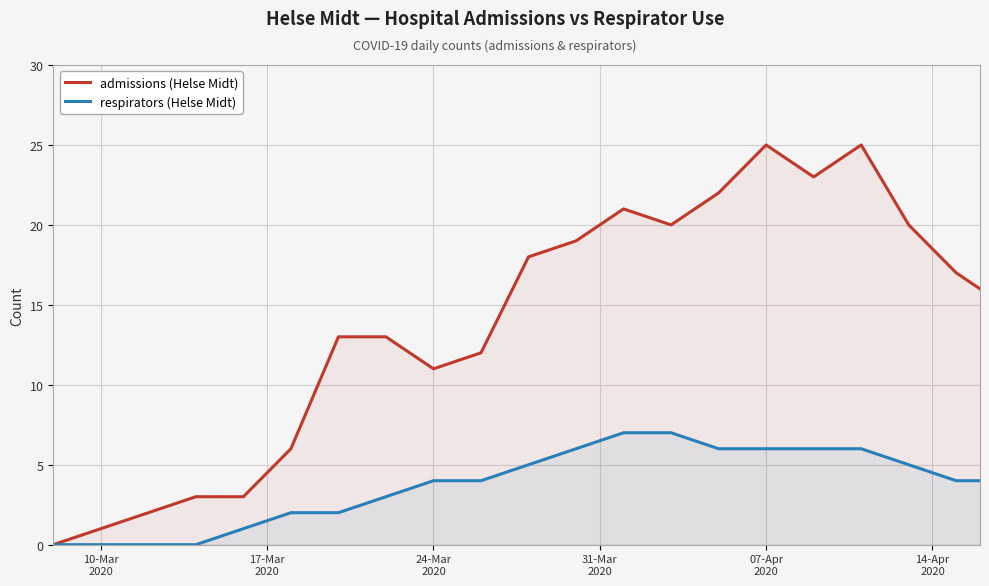

How many values in the admissions series exceed 16?

10